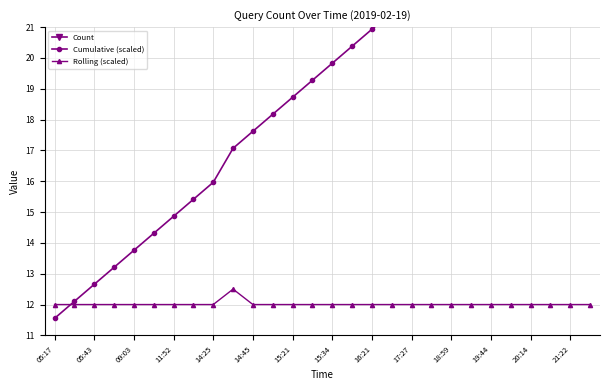

What are all the series names shown in the legend?

Count, Cumulative (scaled), Rolling (scaled)